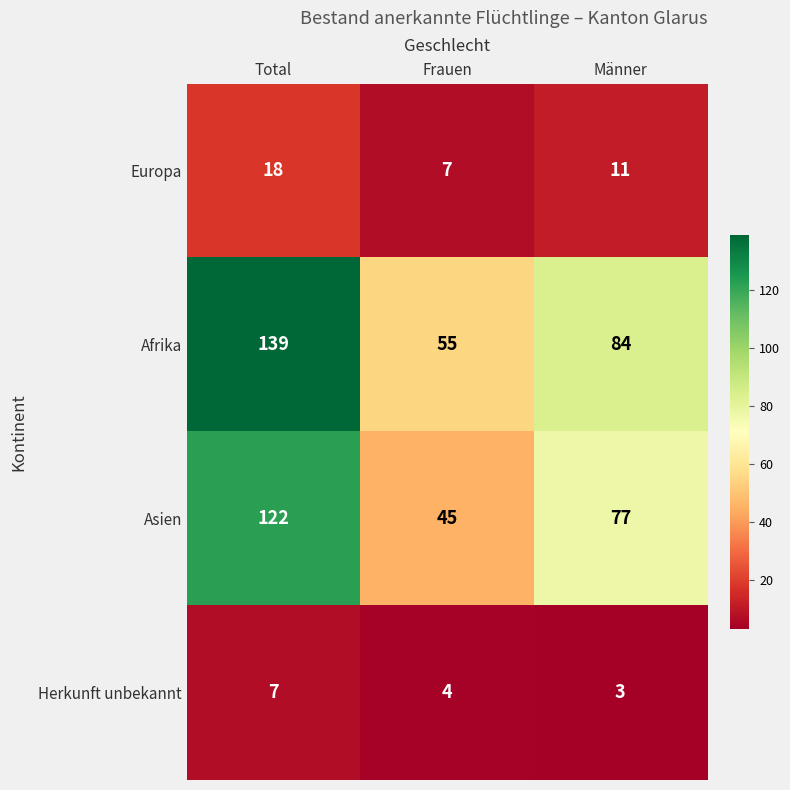

What is the sum of the Asien values at Frauen and Männer?

122